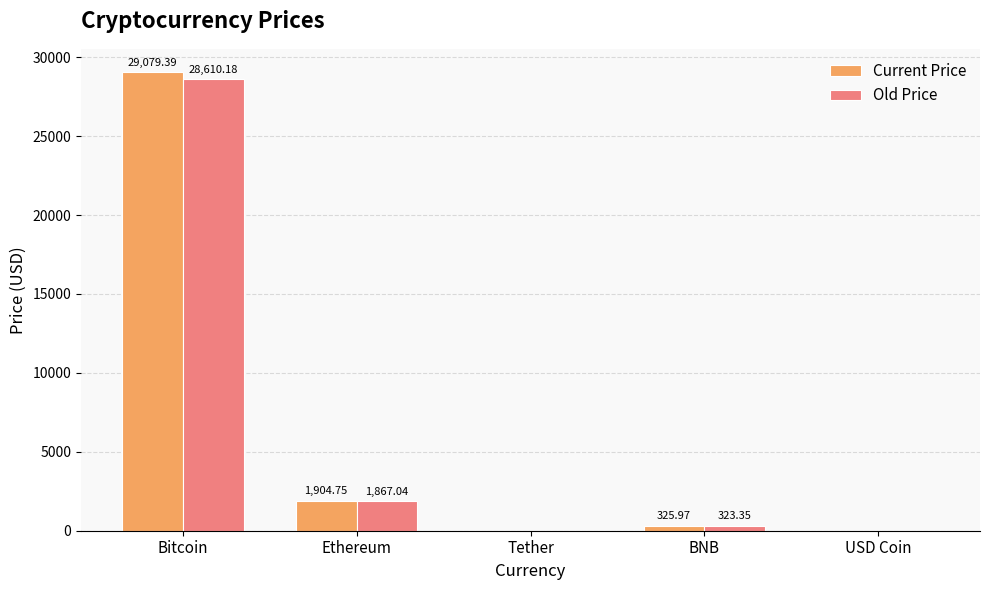

What is the sum of all Old Price values?

30802.6